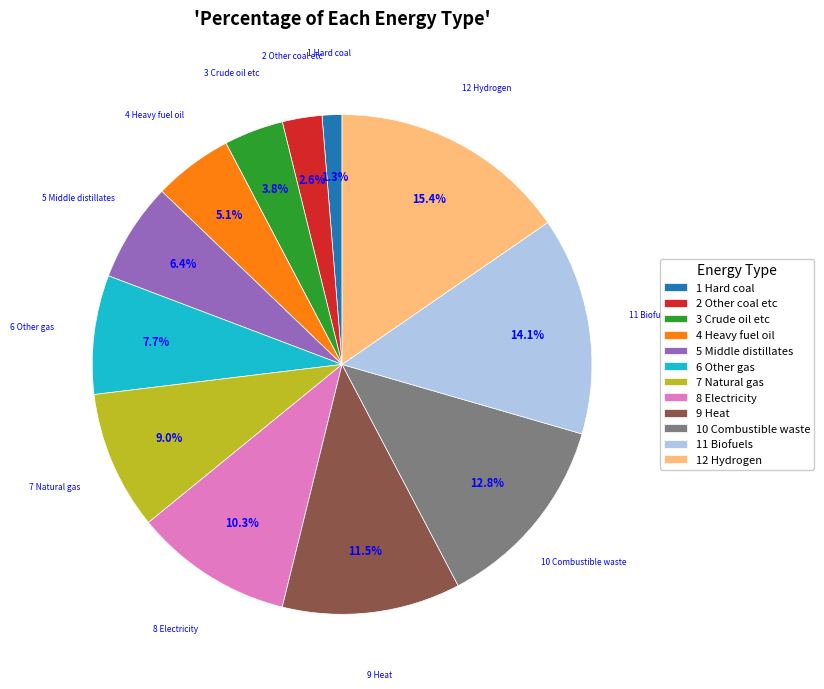

Is there any slice that represents more than half of the pie?

No